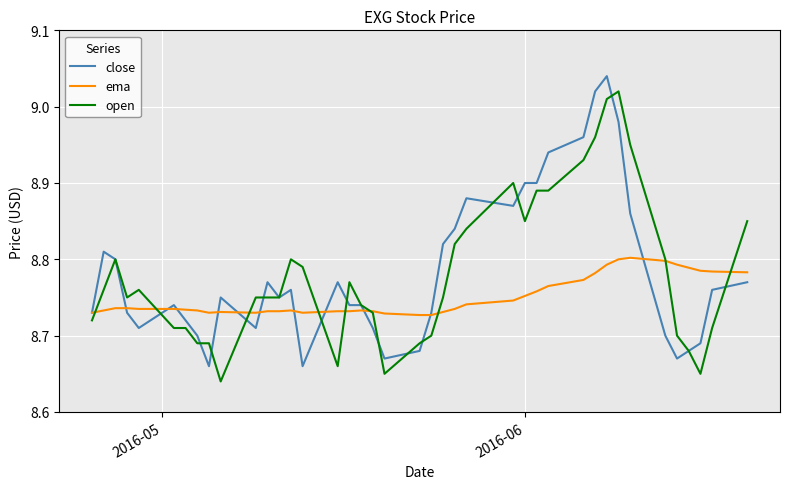

List the series in order of their peak value, highest first.

close, open, ema